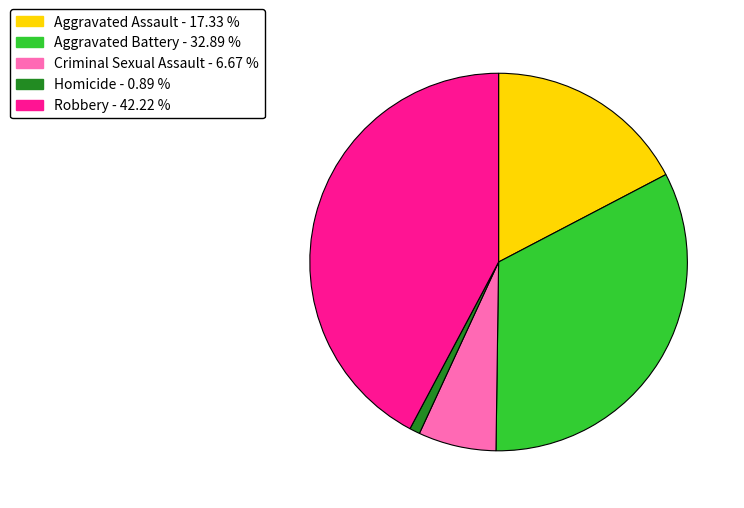

The Homicide slice represents 1% of the pie. True or false?

True